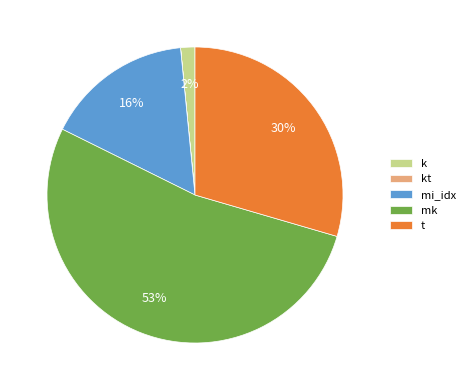

Which has a higher value, mi_idx or k?

mi_idx